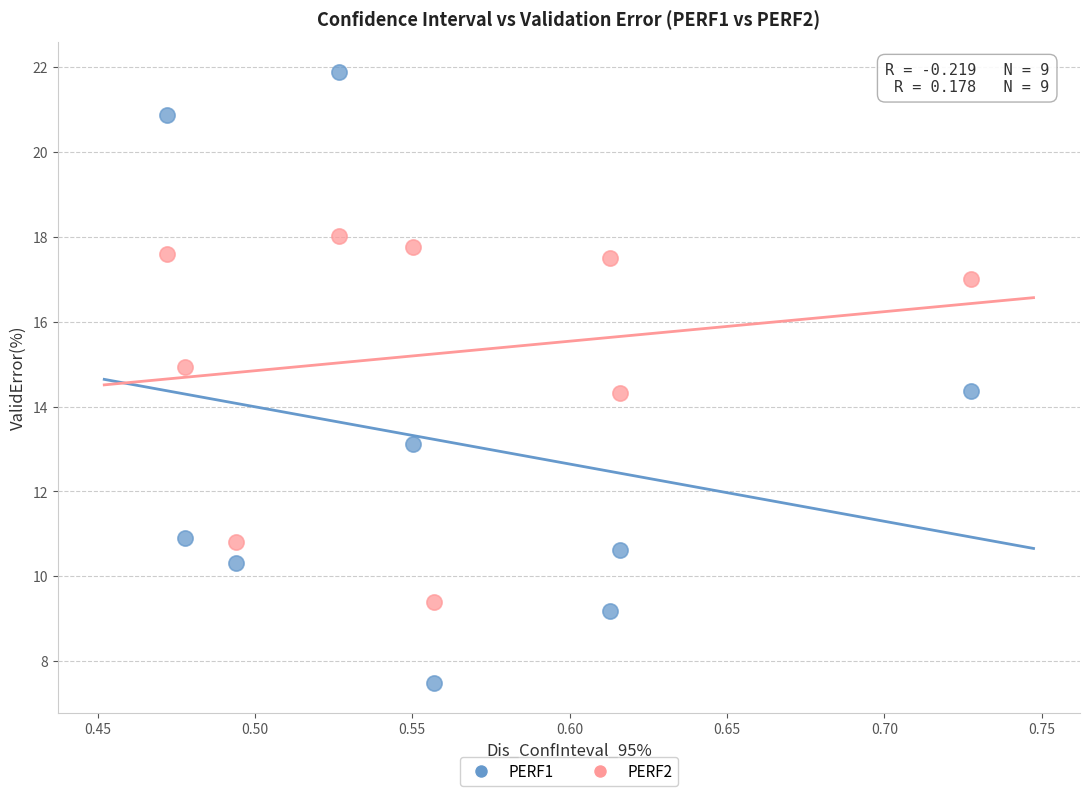

Across all data points, what is the range of Y values (max minus min)?

14.4